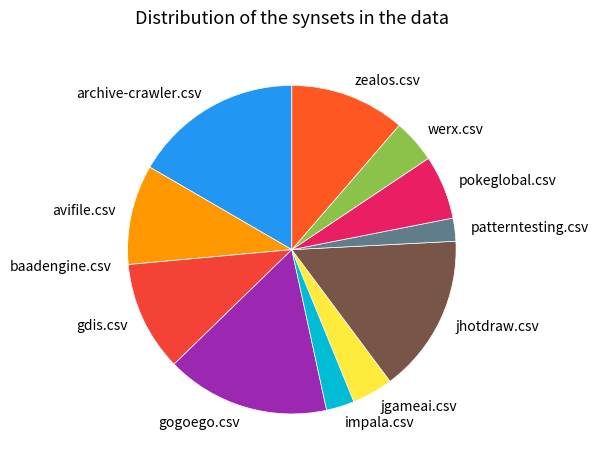

Does zealos.csv represent more than half of the total?

No